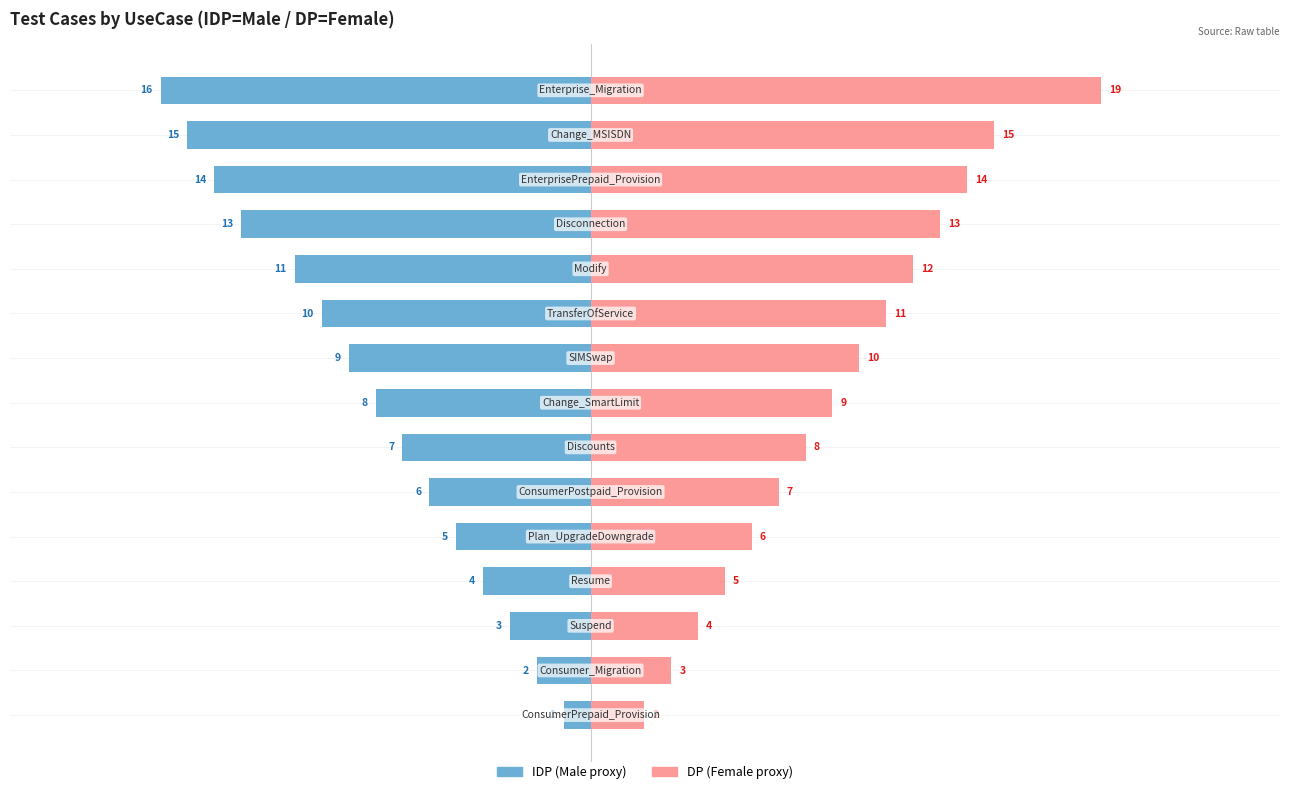

How many values in the Female series are below 9?

7